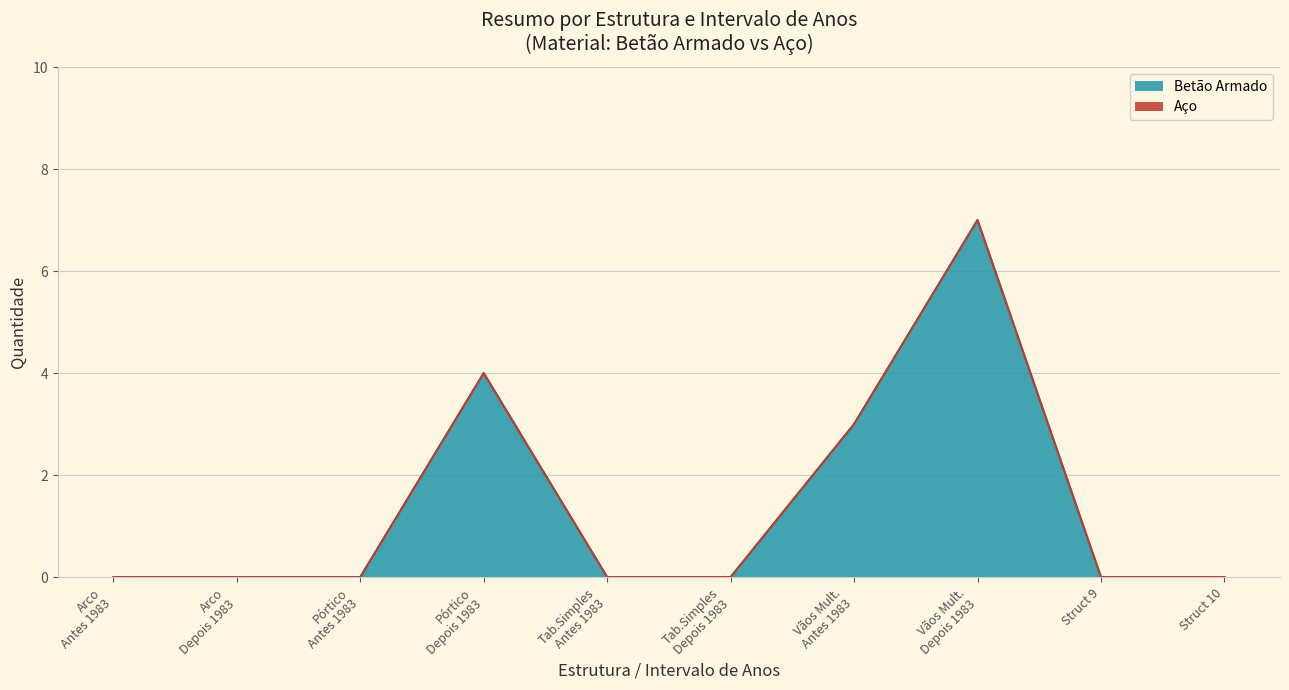

What is the average value?

1